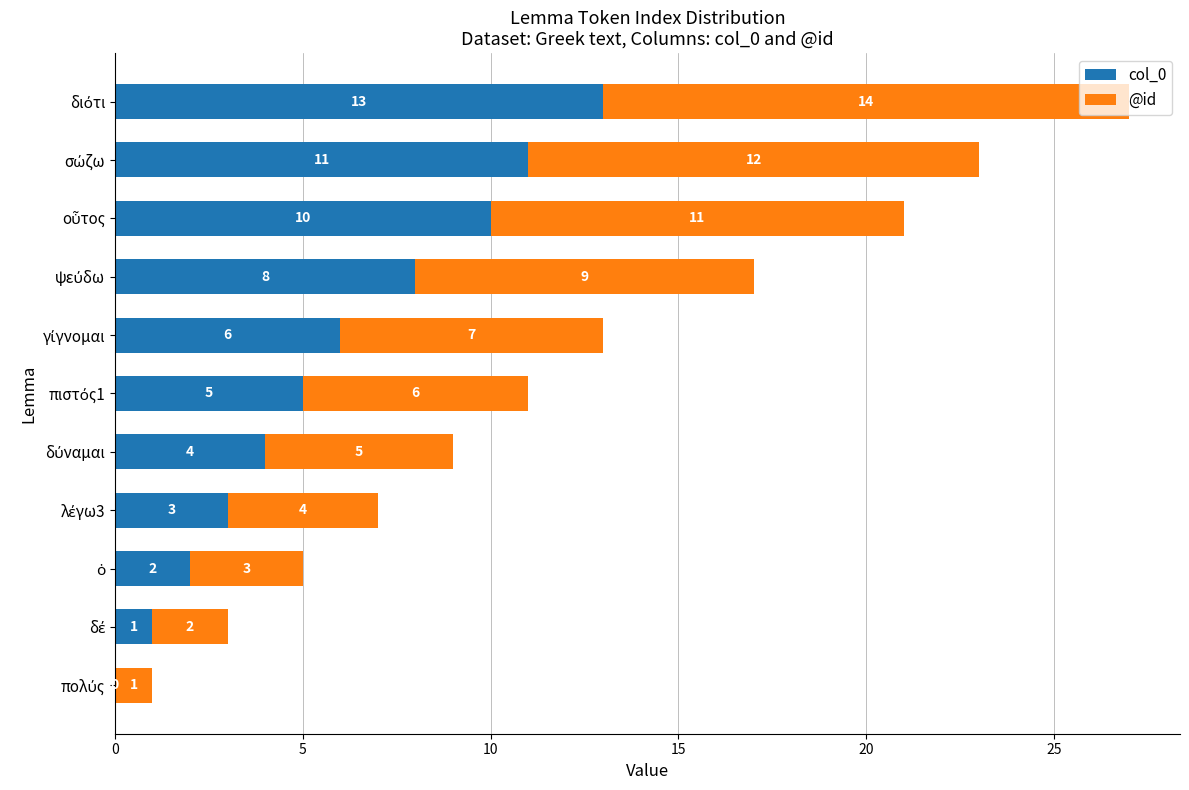

What is the highest value of the col_0 series?

13